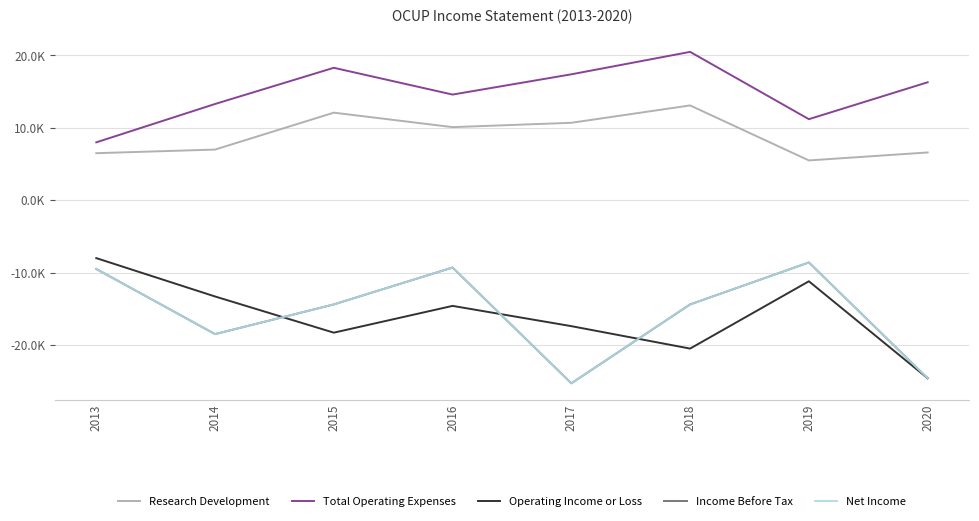

Is the value of Income Before Tax at 2019 greater than the value of Total Operating Expenses at 2016?

No